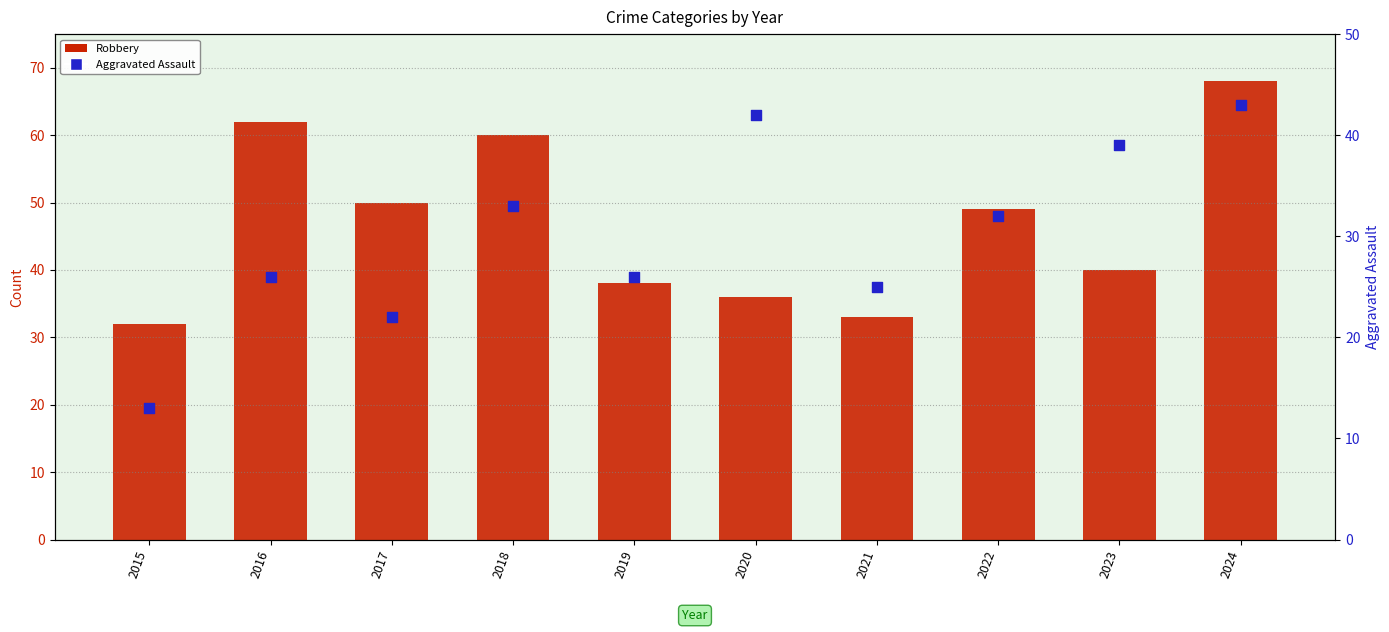

What is the total value across all series at 2023?

79